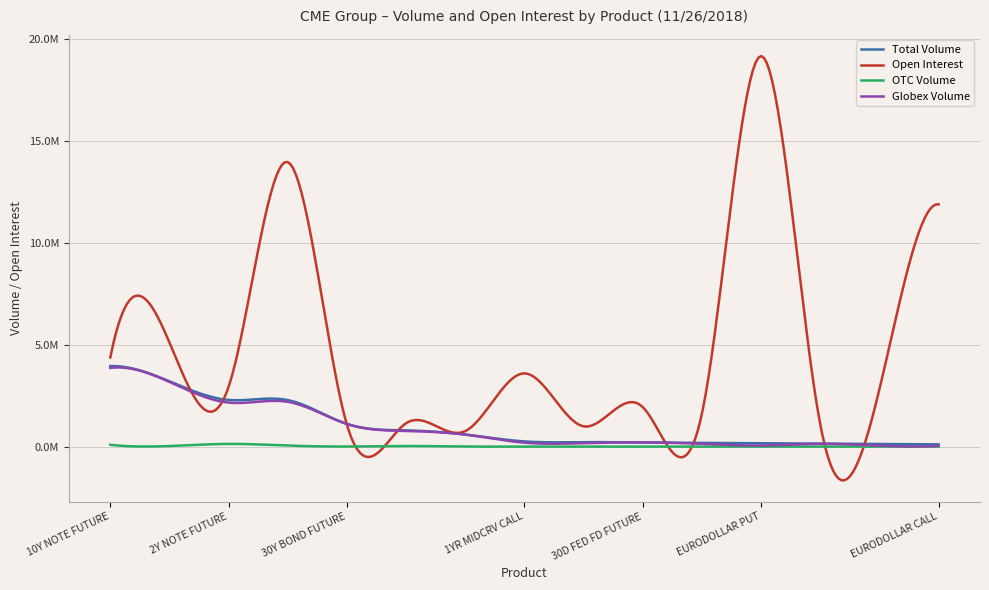

What is the label of the 8th point from the right?

1YR MIDCRV CALL